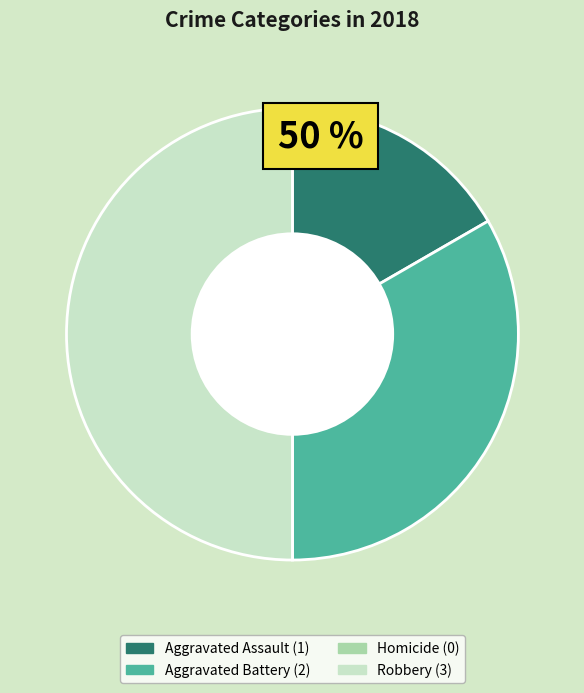

Approximately how many times larger is the value at Aggravated Assault compared to Robbery?

0.3